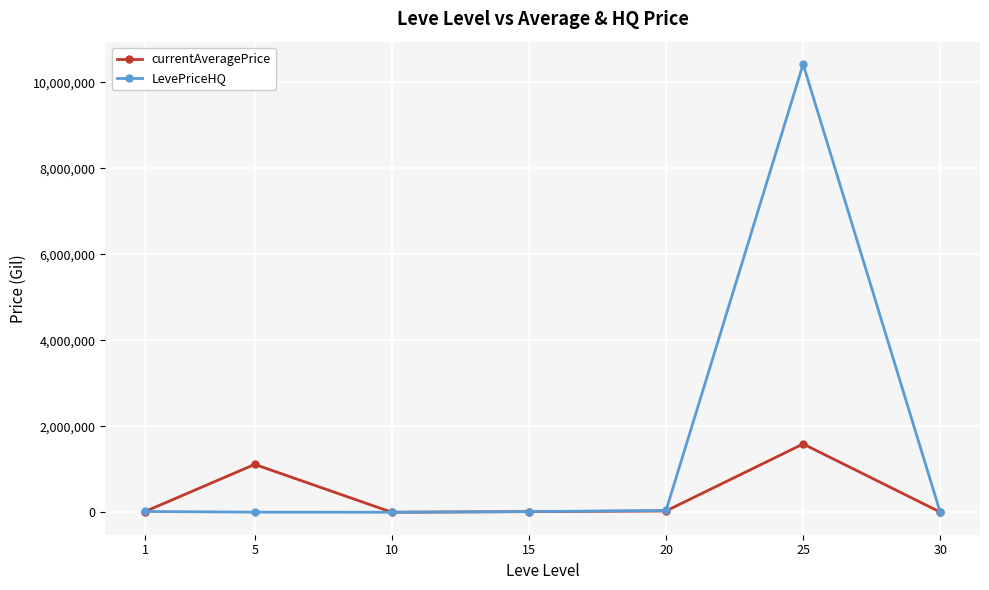

How many series are shown in this chart?

2